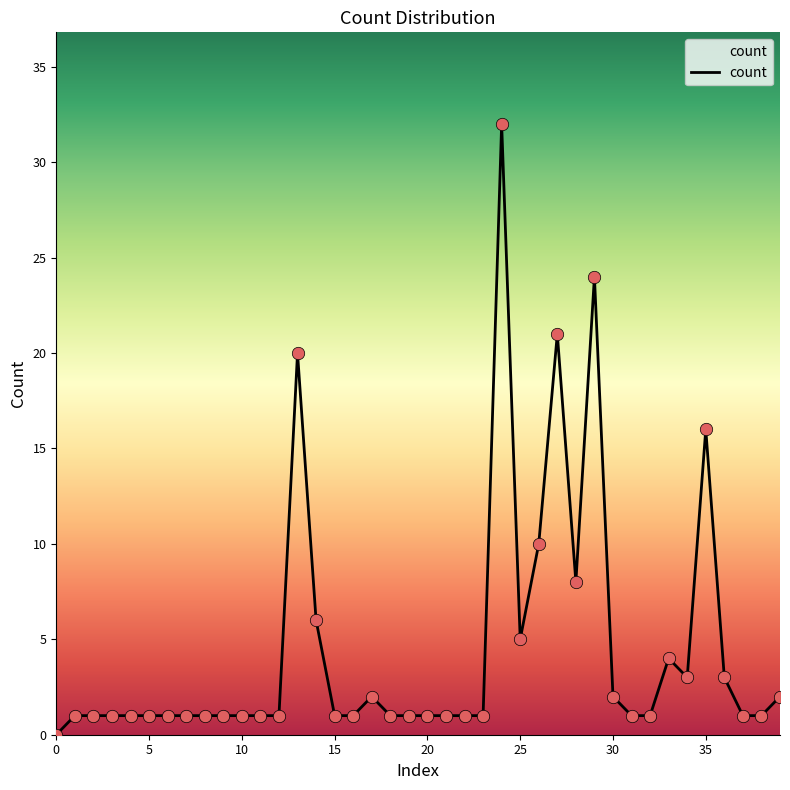

What is the greatest value displayed?

32